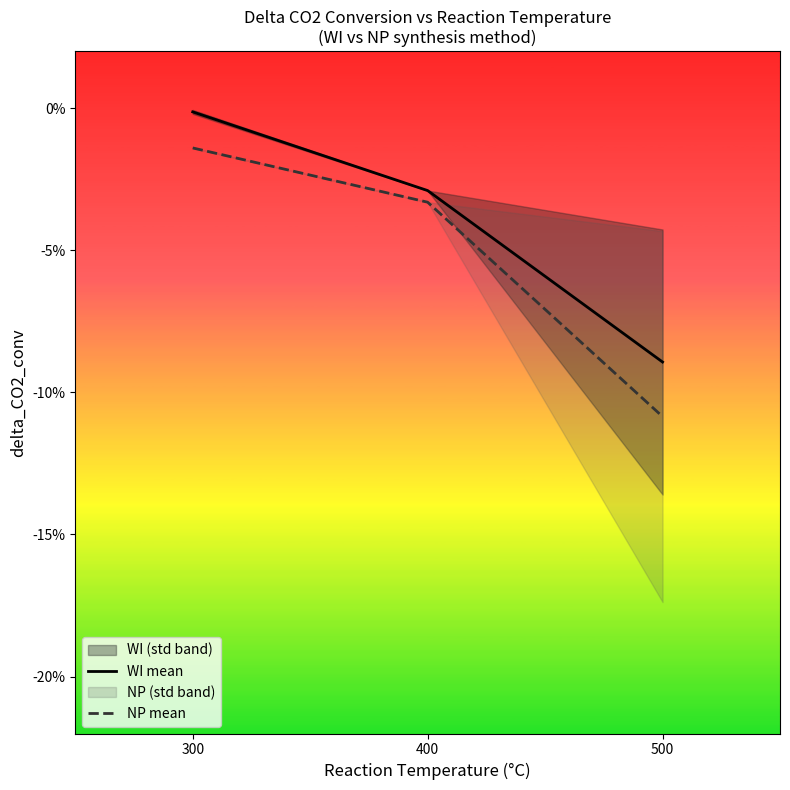

Where is NP mean nearest to the value -6?

400